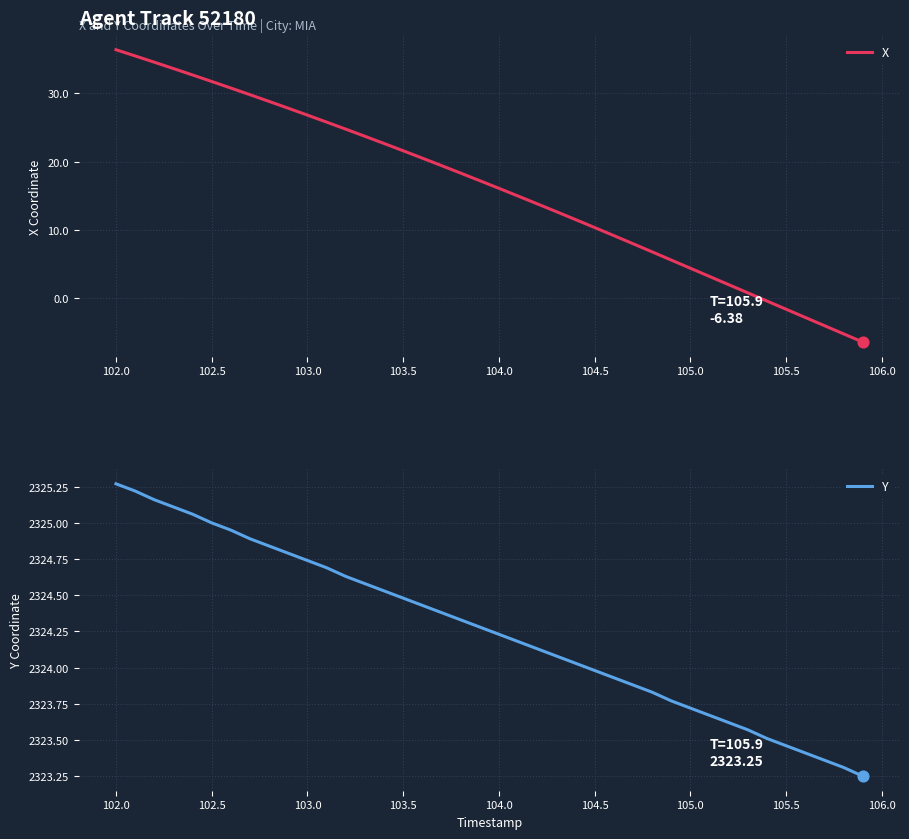

The value of X at 102.5 is 31.7. True or false?

True